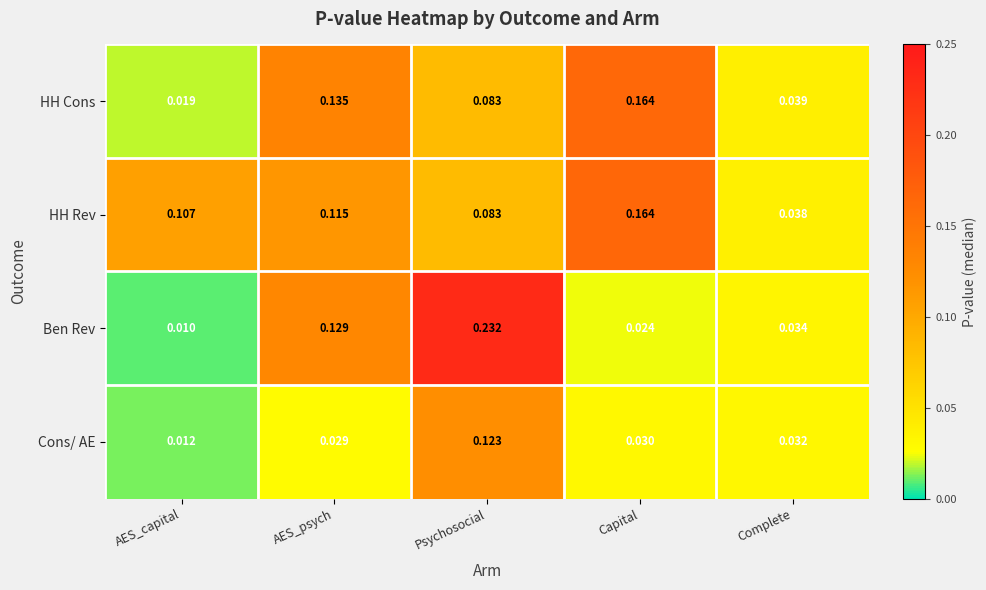

At which label is HH Rev closest to 0?

Complete